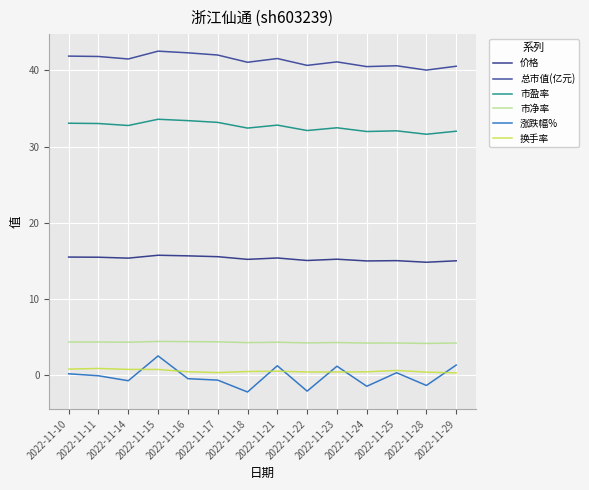

How many lines are shown in the chart?

6